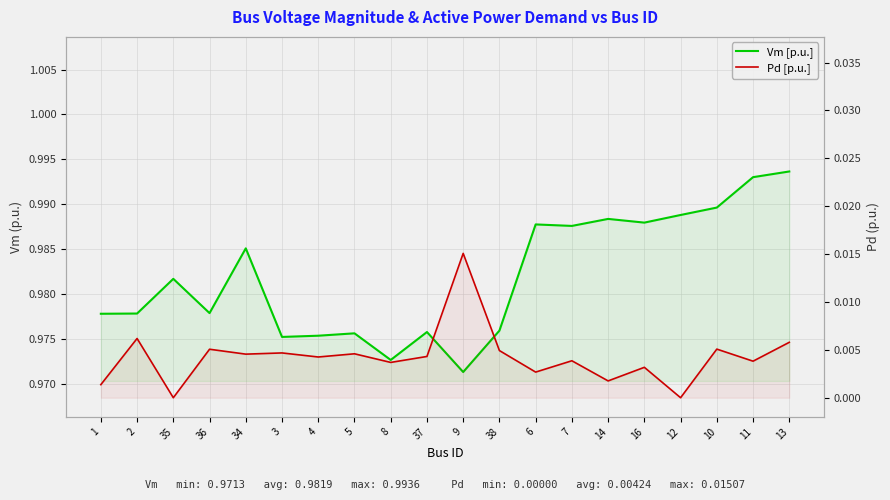

The Vm [p.u.] series shows 1.0 at 12. True or false?

True